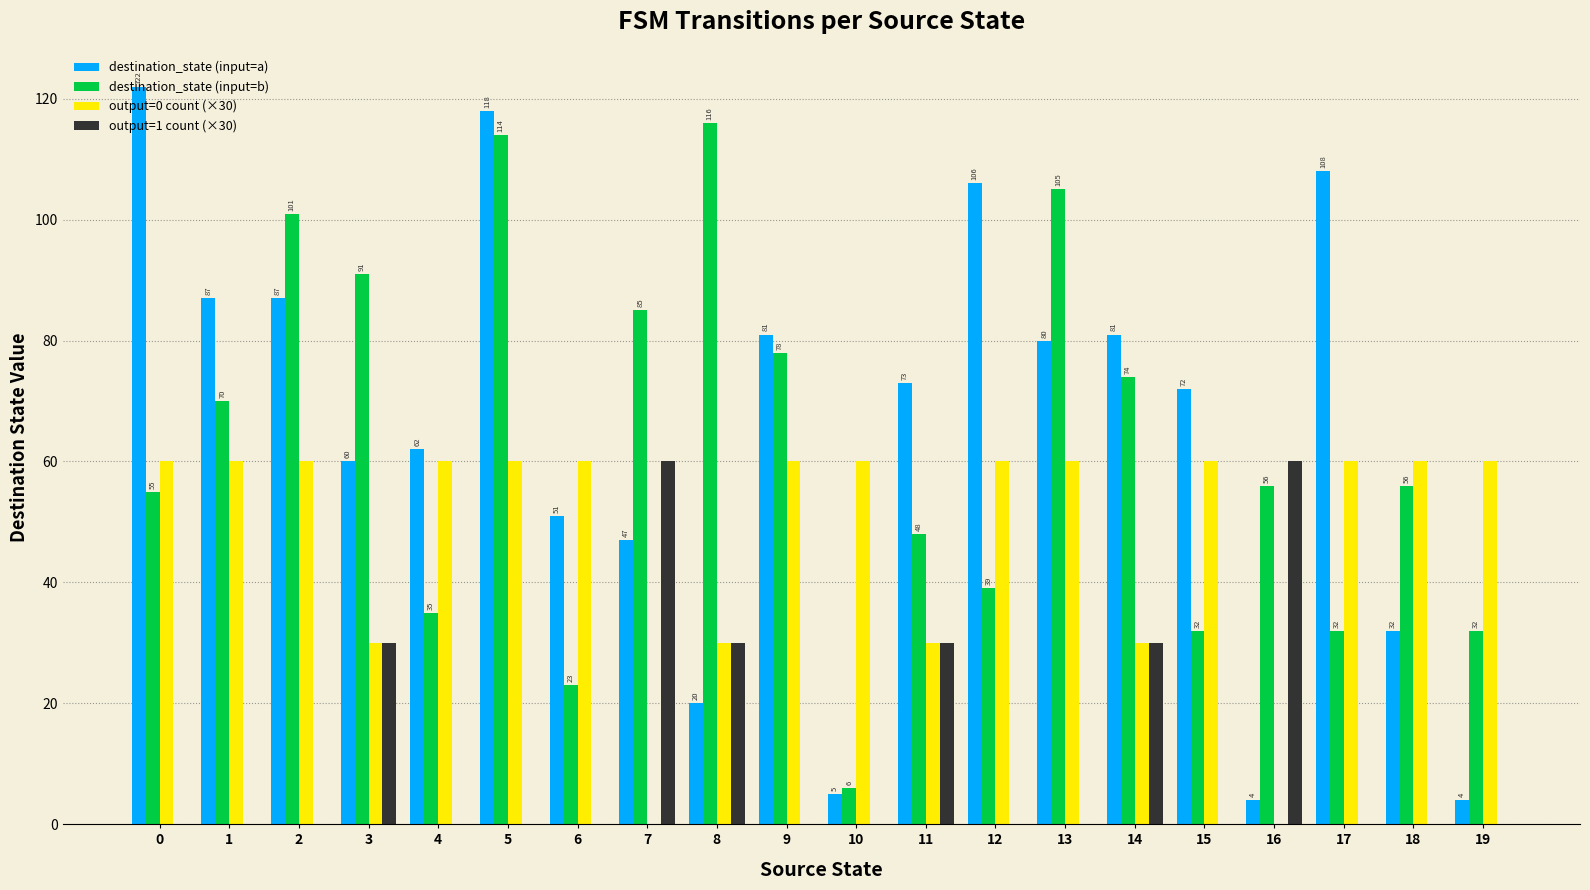

What are all the series names shown in the legend?

destination_state (input=a), destination_state (input=b), output=0 count (×30), output=1 count (×30)